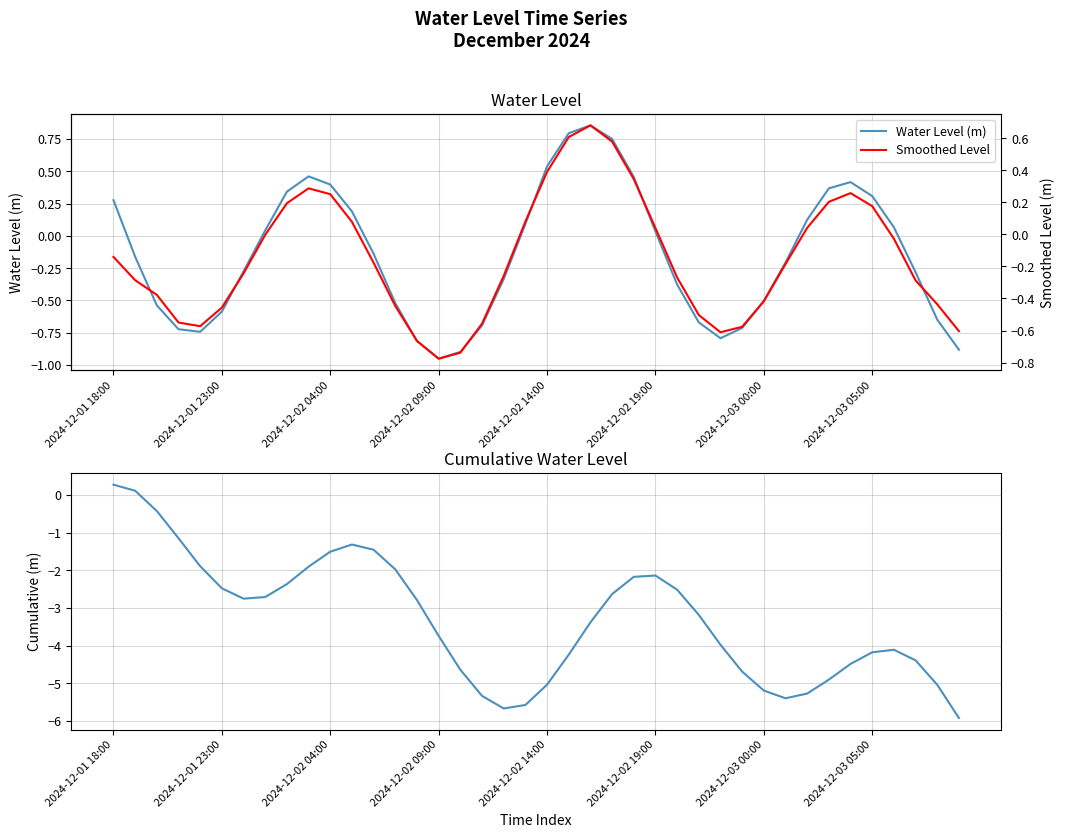

How many data points in Smoothed Level are less than 0?

25